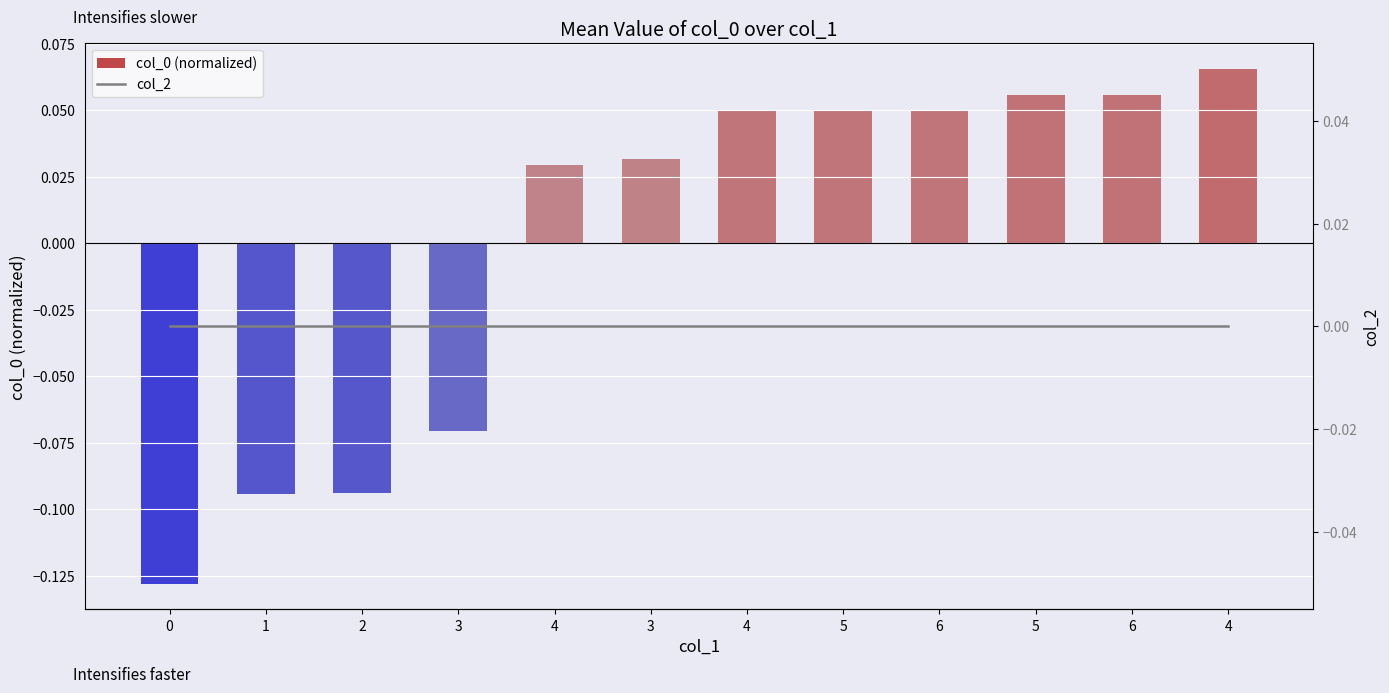

Which series has the widest spread of values?

col_0 (normalized)